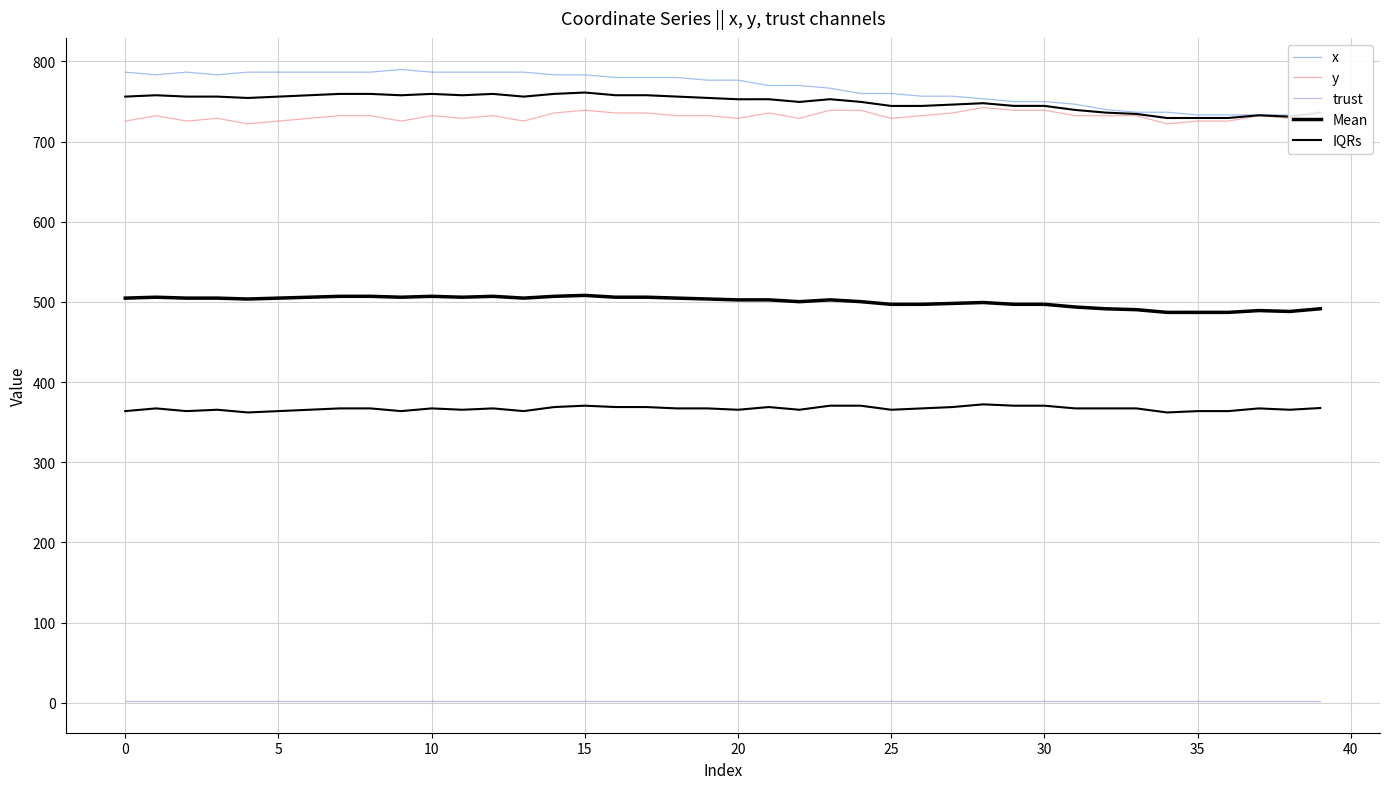

Does the chart have visible grid lines?

Yes